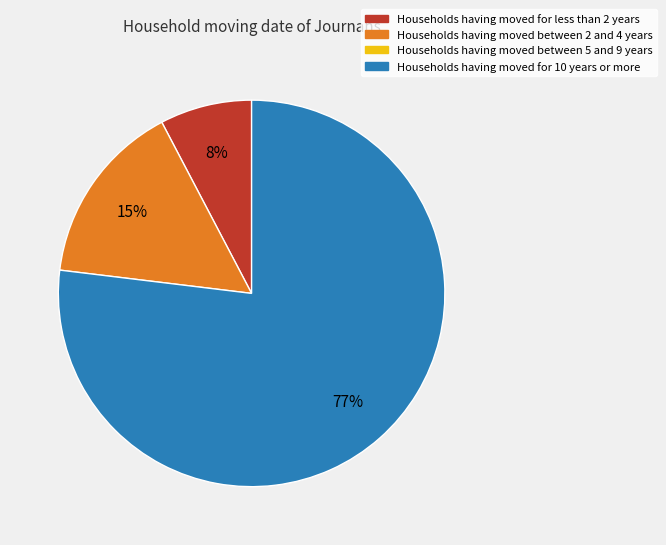

Is there any slice that represents more than half of the pie?

Yes